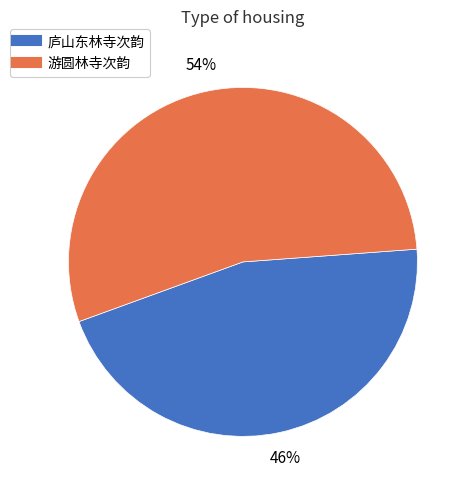

Does 庐山东林寺次韵 represent more than half of the total?

No